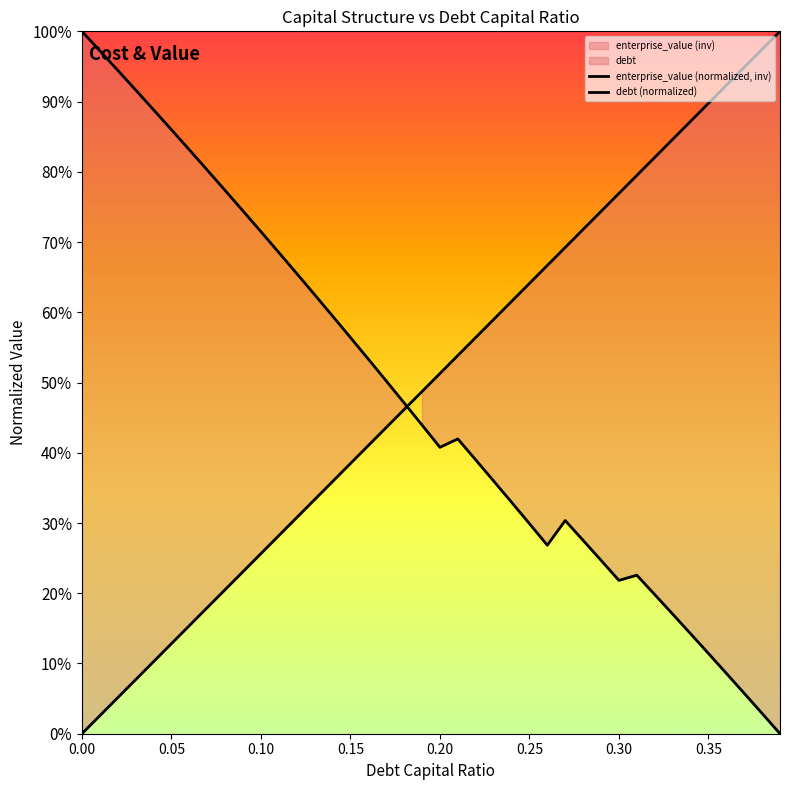

What is the difference between the maximum and minimum values in the debt (normalized) series?

1.0